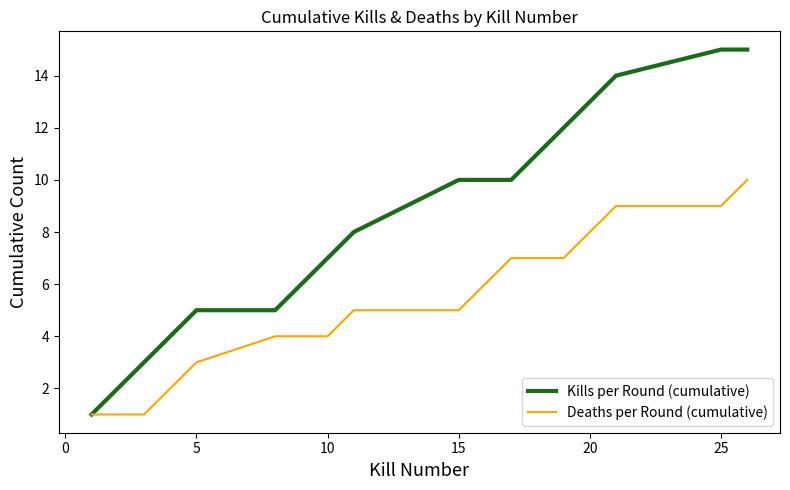

What is the difference between the maximum and minimum values in the Kills per Round (cumulative) series?

14